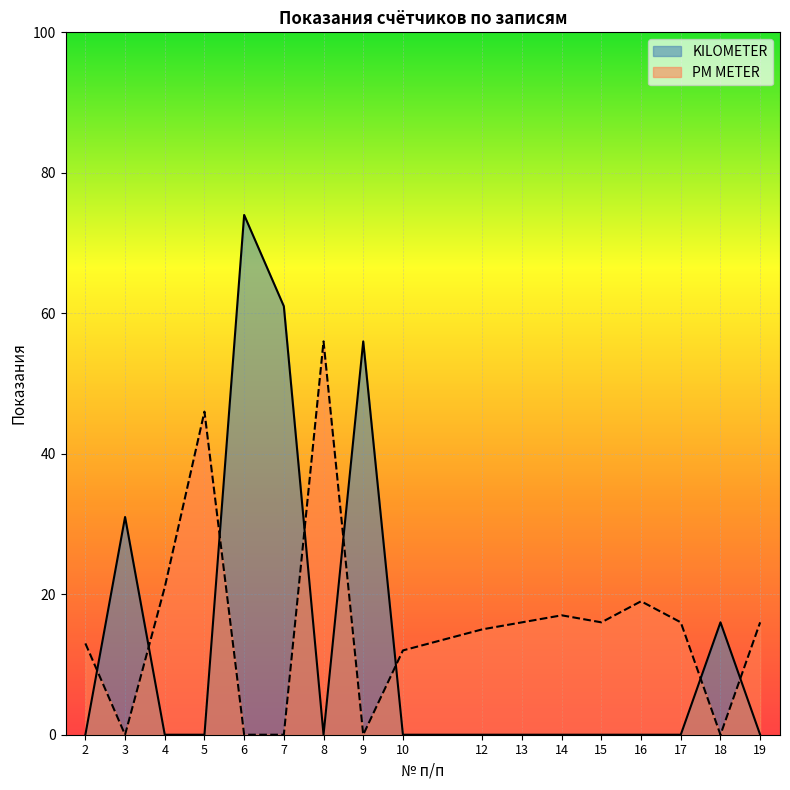

Is it true that PM METER equals -27 at 18?

False